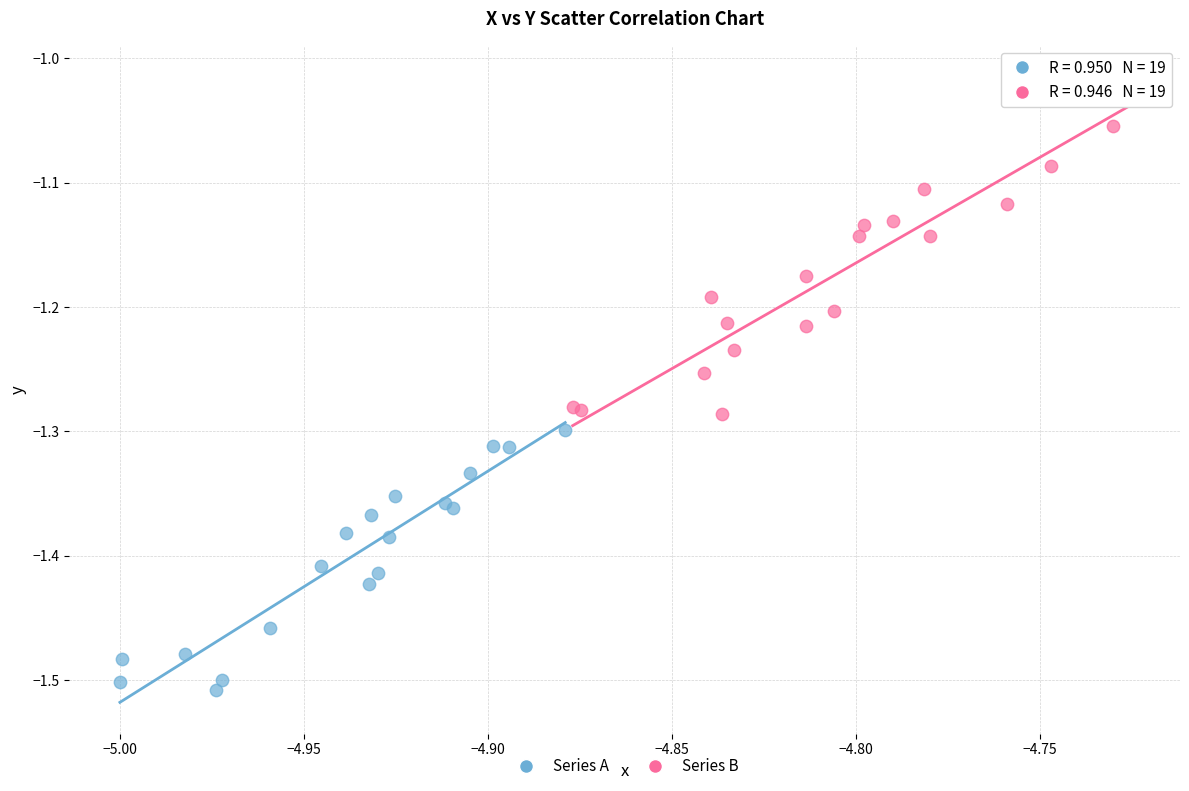

Which series has the widest spread of Y values?

Series B